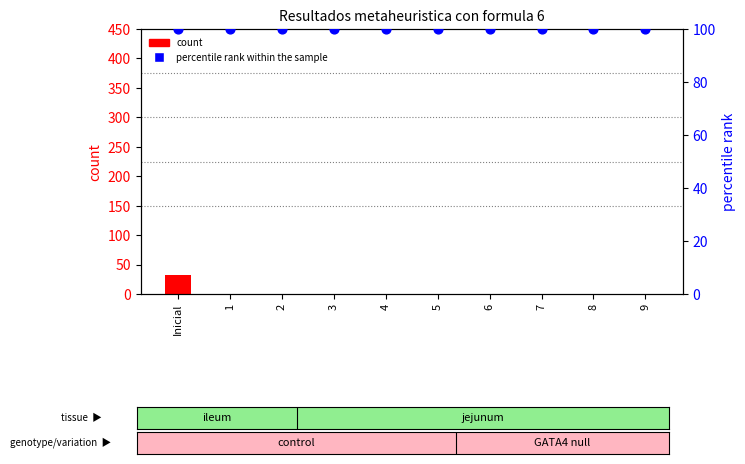

What are all the series names shown in the legend?

count, percentile rank within the sample